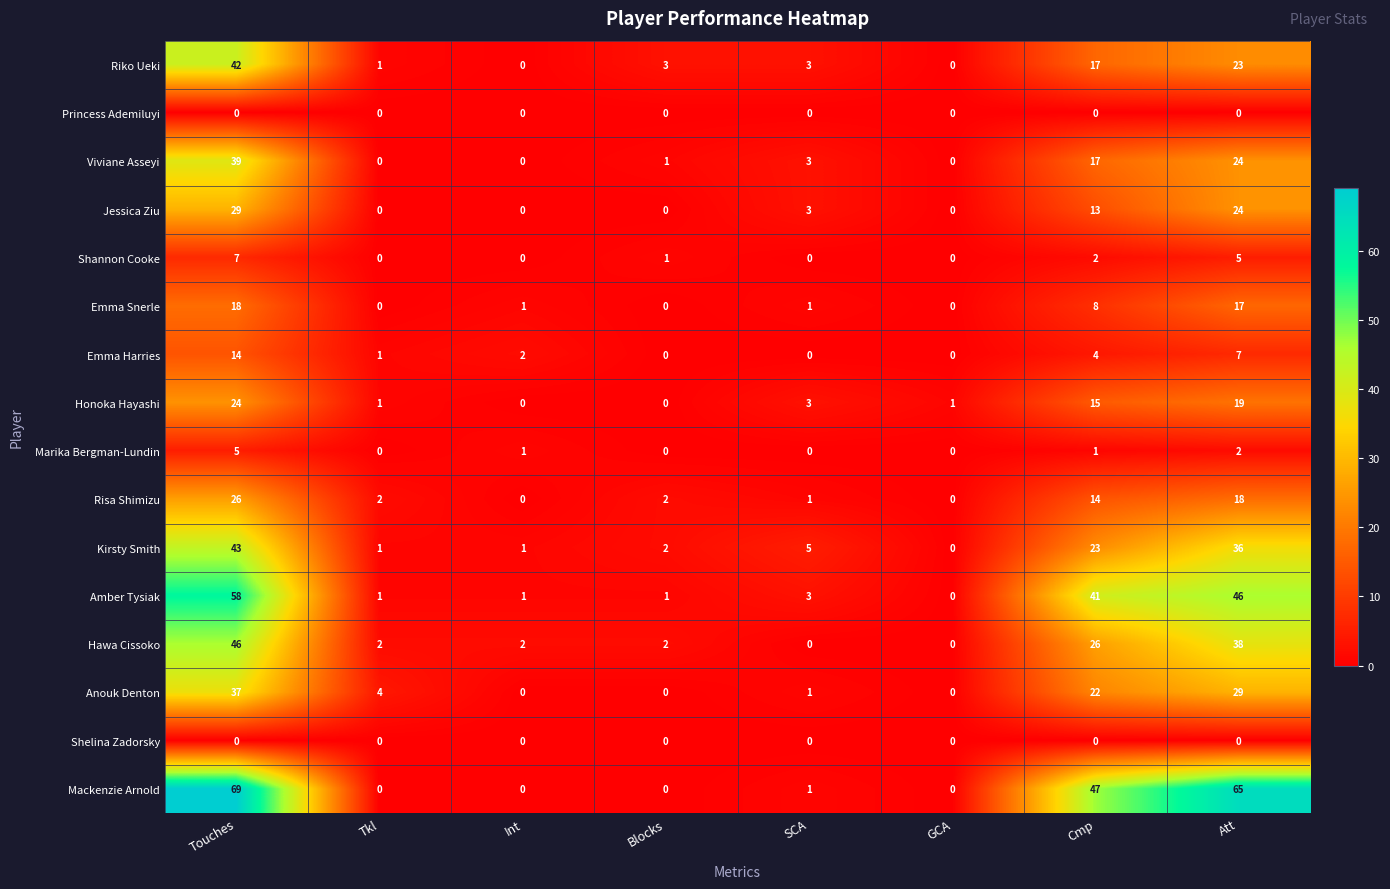

Where does the Emma Harries series first go above 2?

Touches